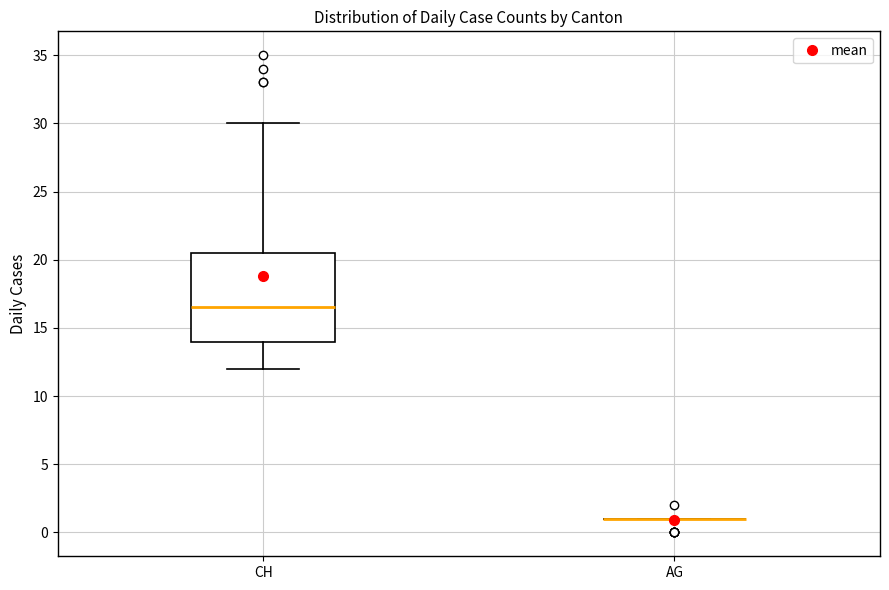

Reading left to right, read every box against the y-axis: the position of its median line, the range the box covers, and the ends of its whiskers. The values are not printed on the chart, so give them approximately, as read against the axis.

CH: median 16.5, box 14.0 to 20.5, whiskers 12.0 to 30.0
AG: box collapsed to a line at 1.0, whiskers 1.0 to 1.0